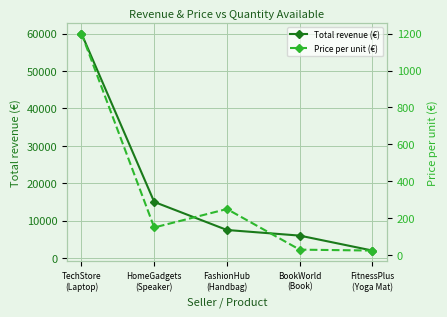

What is the average value of the Price per unit (€) series?

331